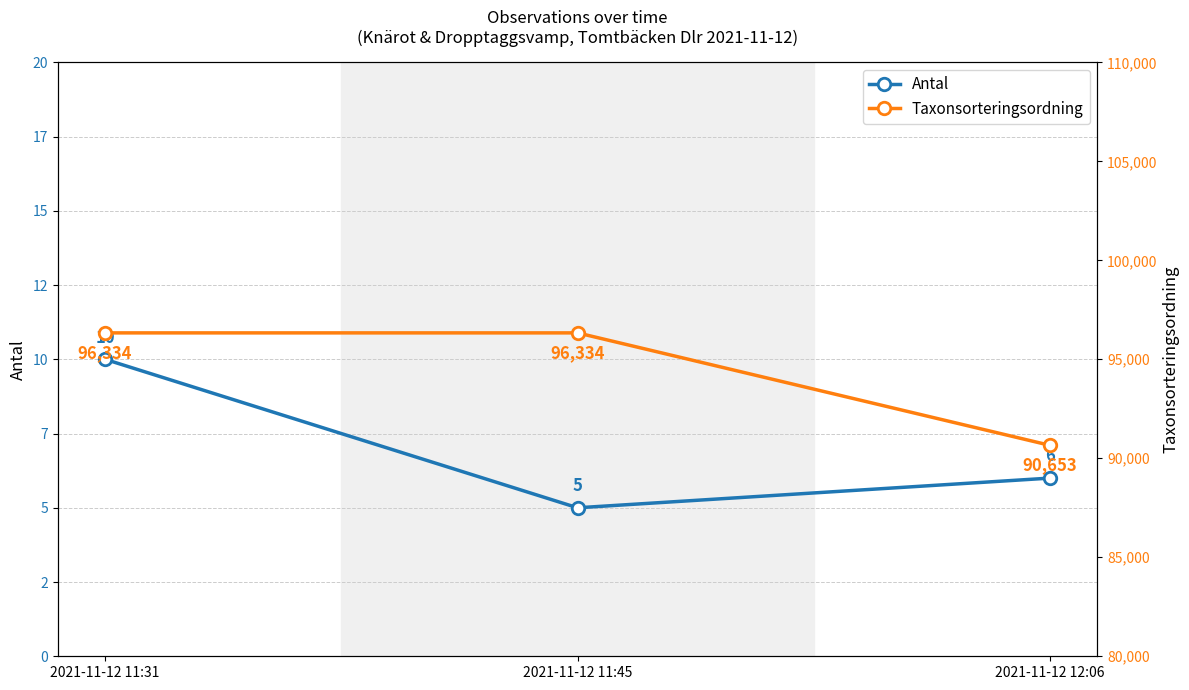

Rank the series by their average value, from highest to lowest.

Taxonsorteringsordning, Antal